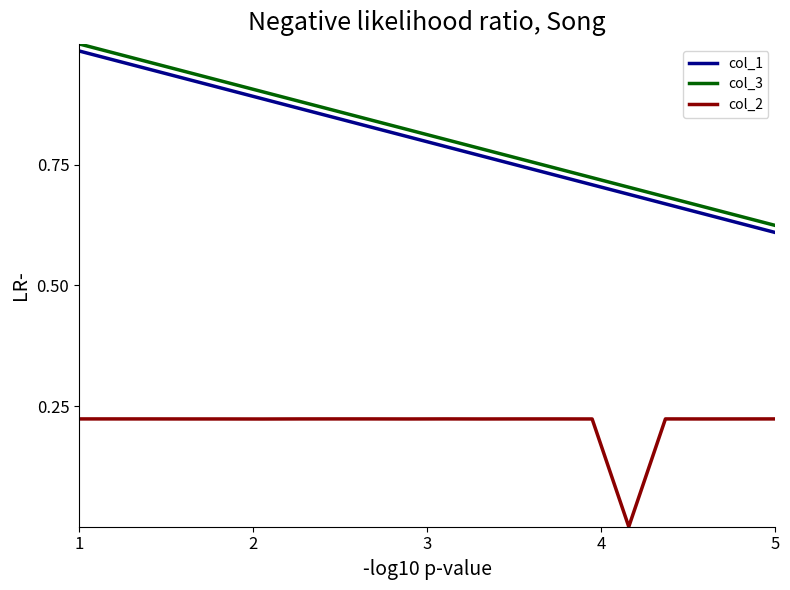

True or false: col_3 and col_2 cross at least once.

False